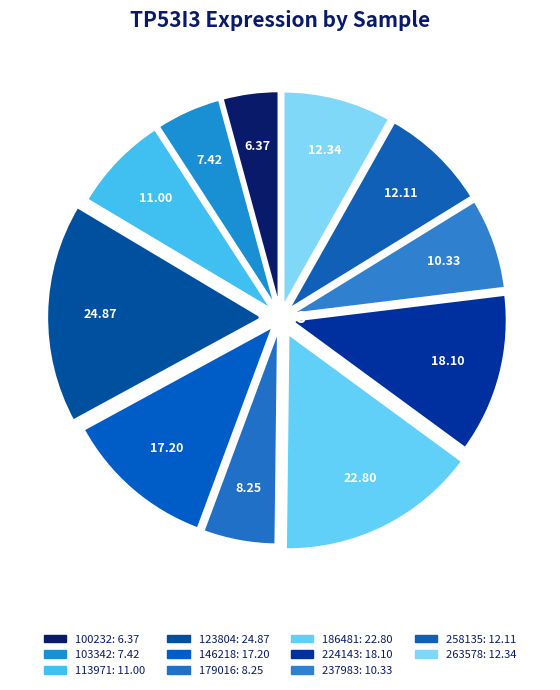

What is the change in value from 113971 to 179016?

-2.8